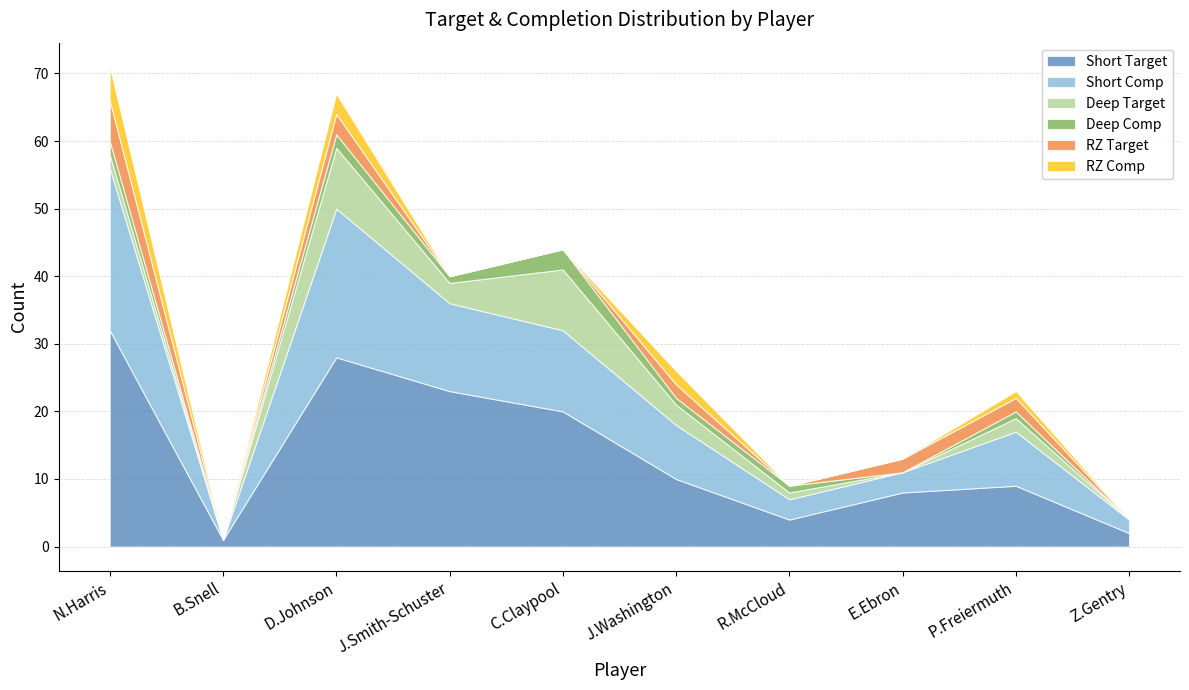

What are all the series names shown in the legend?

Short Target, Short Comp, Deep Target, Deep Comp, RZ Target, RZ Comp